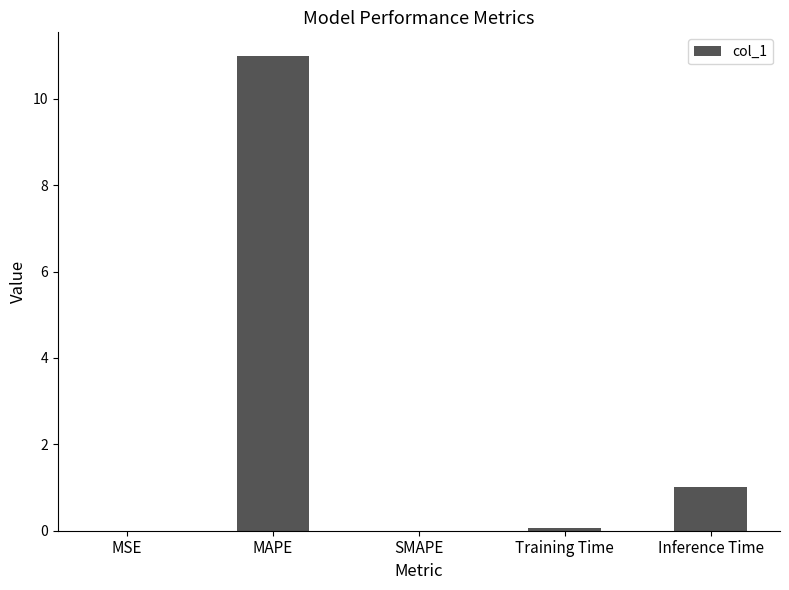

What is the approximate value at MAPE?

11.0